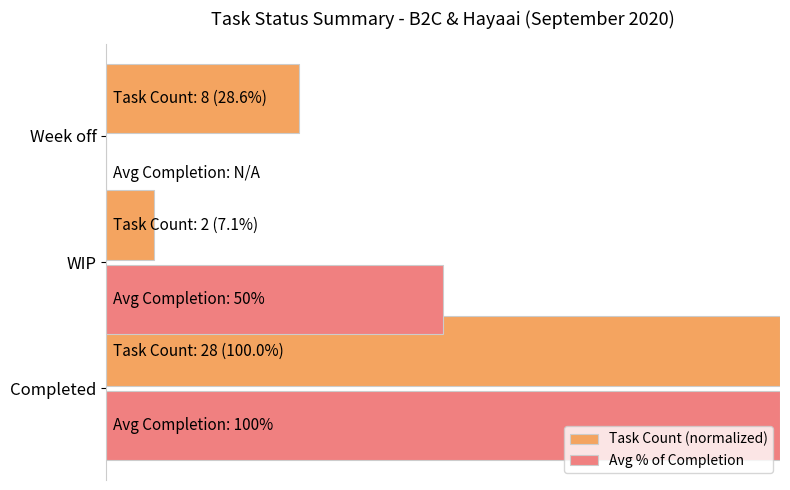

Rank the series by their average value, from lowest to highest.

Task Count (normalized), Avg % of Completion